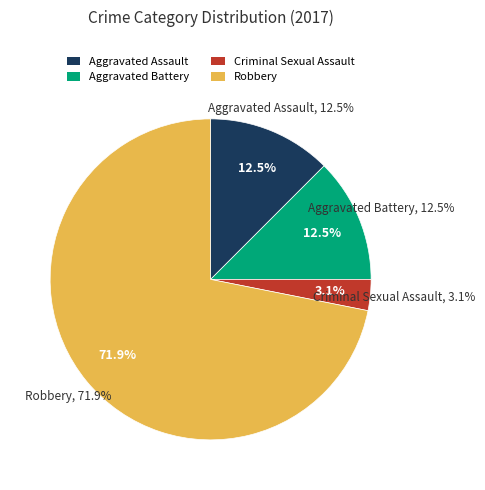

Between Criminal Sexual Assault and Robbery, which is larger?

Robbery